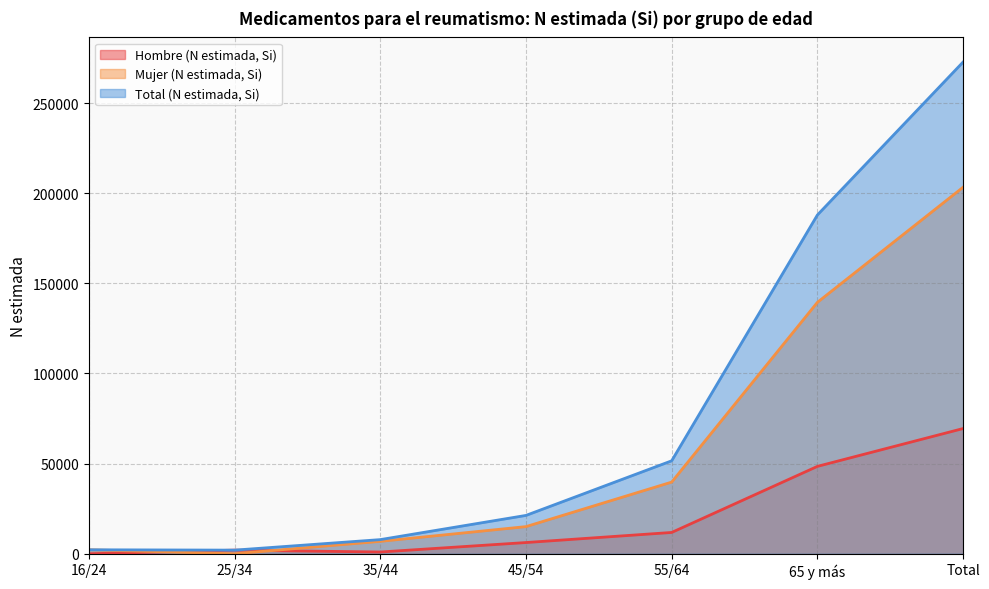

What is the difference between the highest and lowest values at Total?

203336